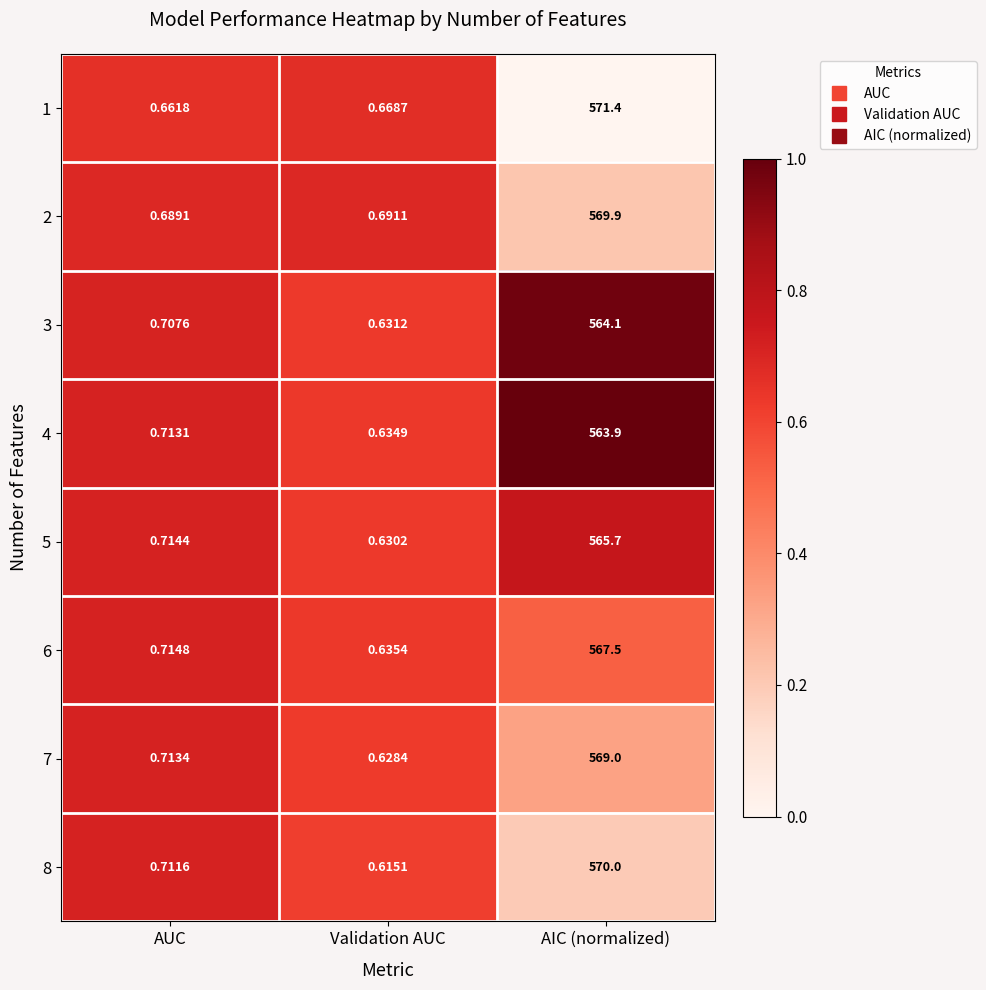

At which category is the sum across all series the highest?

AIC (normalized)